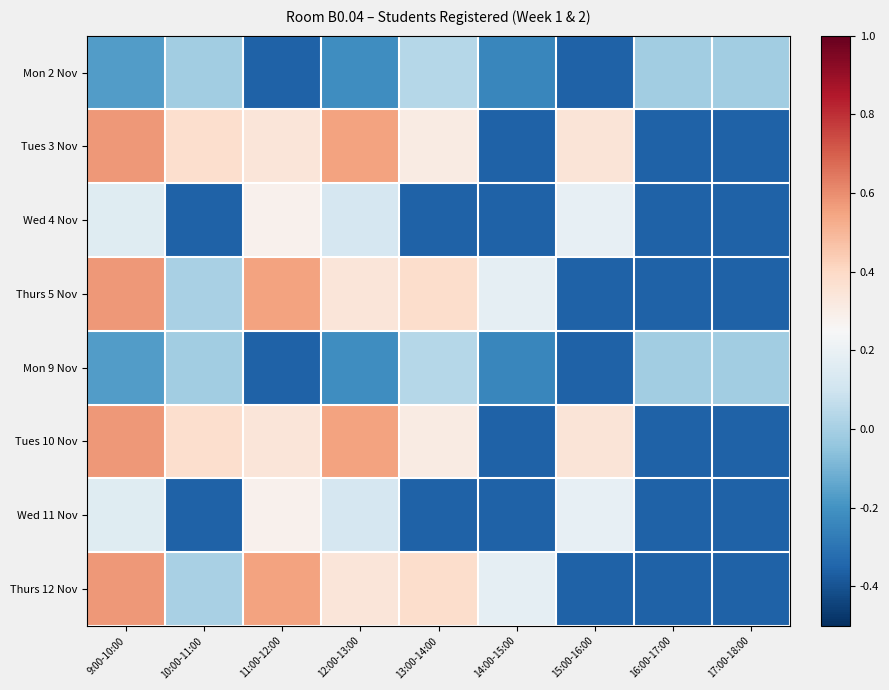

At how many categories does at least one series exceed 0?

7